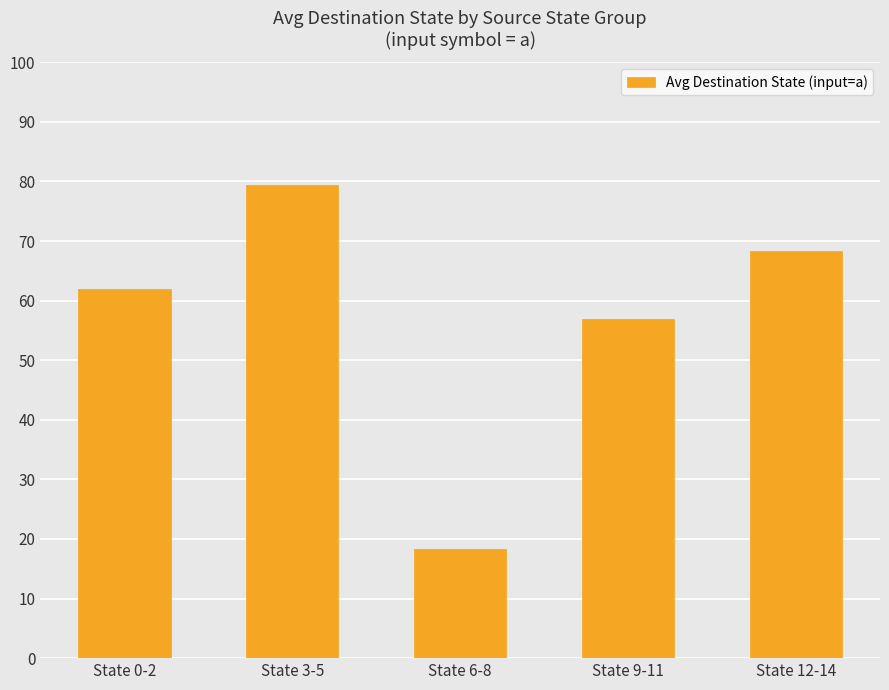

How many bars are there in total?

5